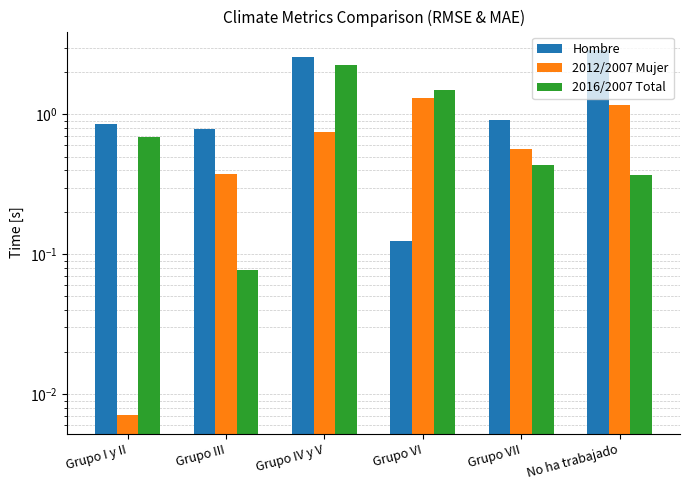

What is the average value of the 2012/2007 Mujer series?

0.7